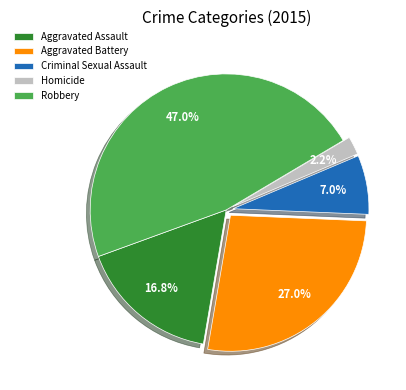

Which slice is the largest?

Robbery